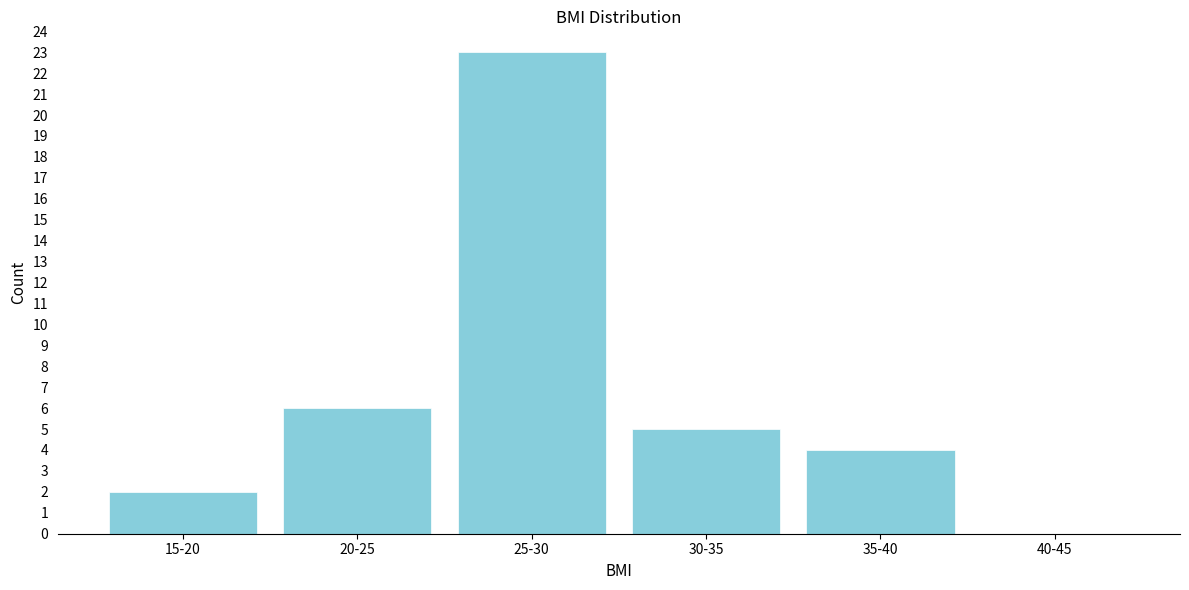

Reading right to left, what are all the values shown in this chart?

40-45=0	35-40=4	30-35=5	25-30=23	20-25=6	15-20=2